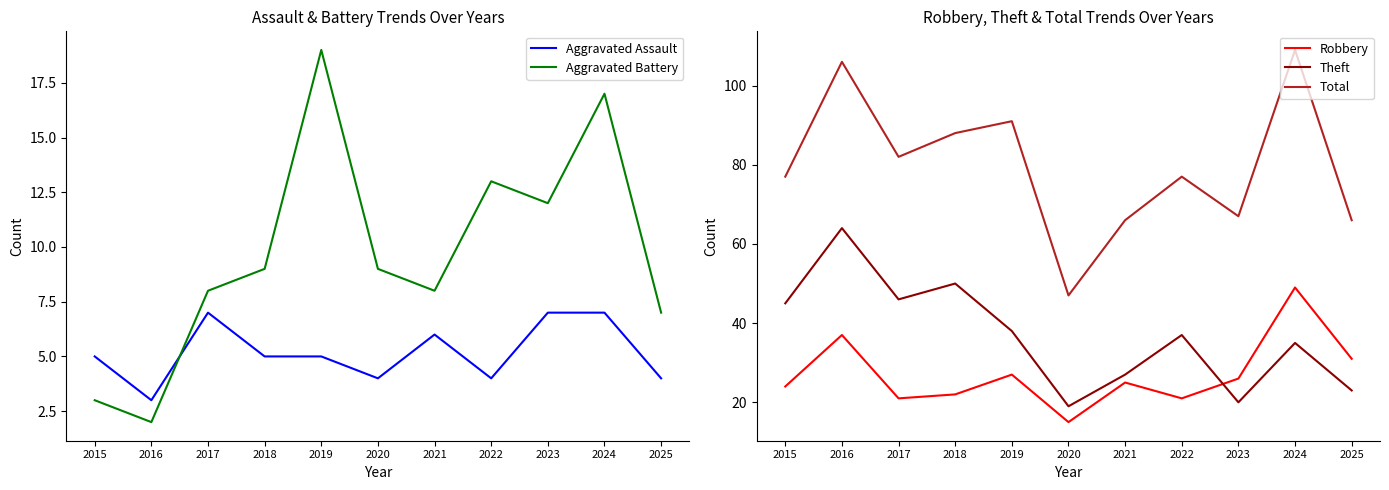

True or false: Robbery has more than 2 interior local peaks.

True